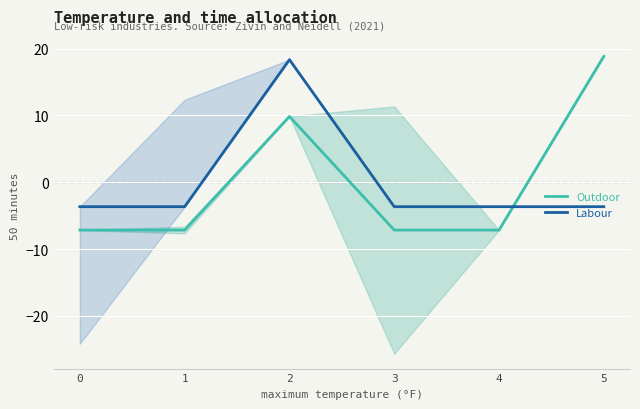

Where do Labour and Outdoor first cross each other?

4 and 5